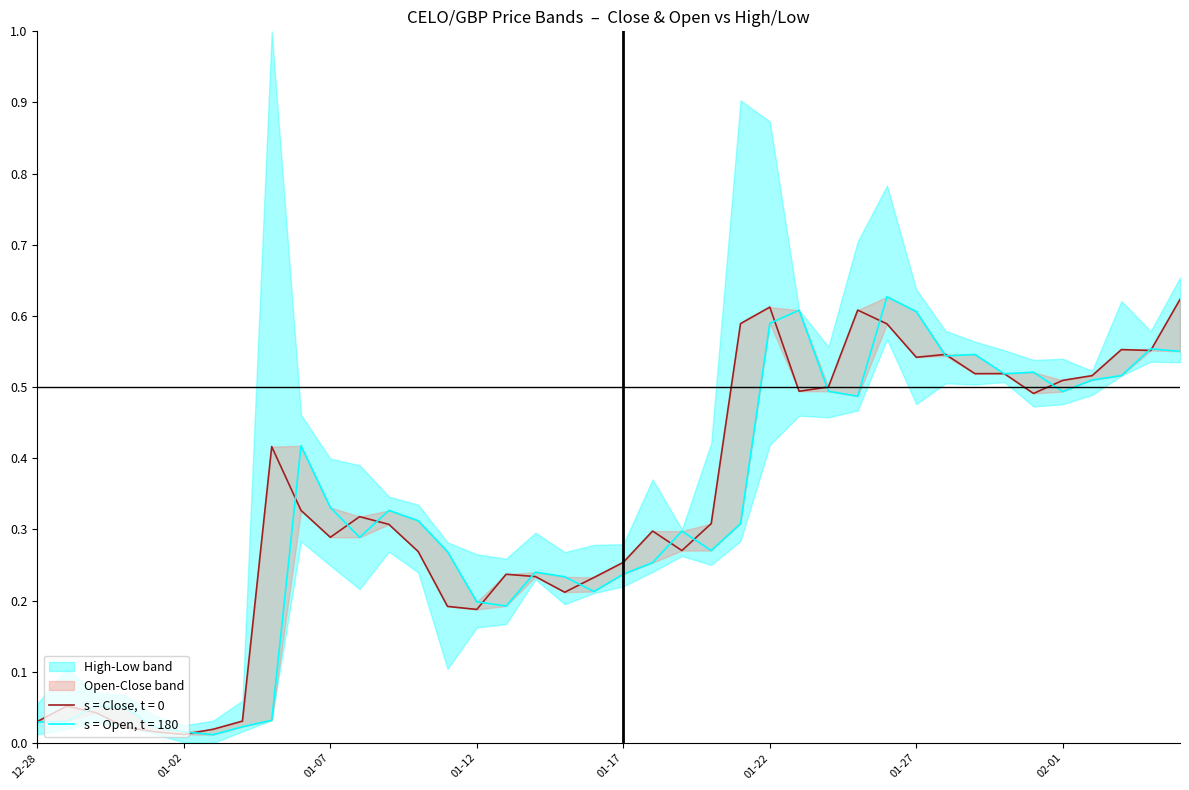

List the series in order of their peak value, highest first.

Open, Close